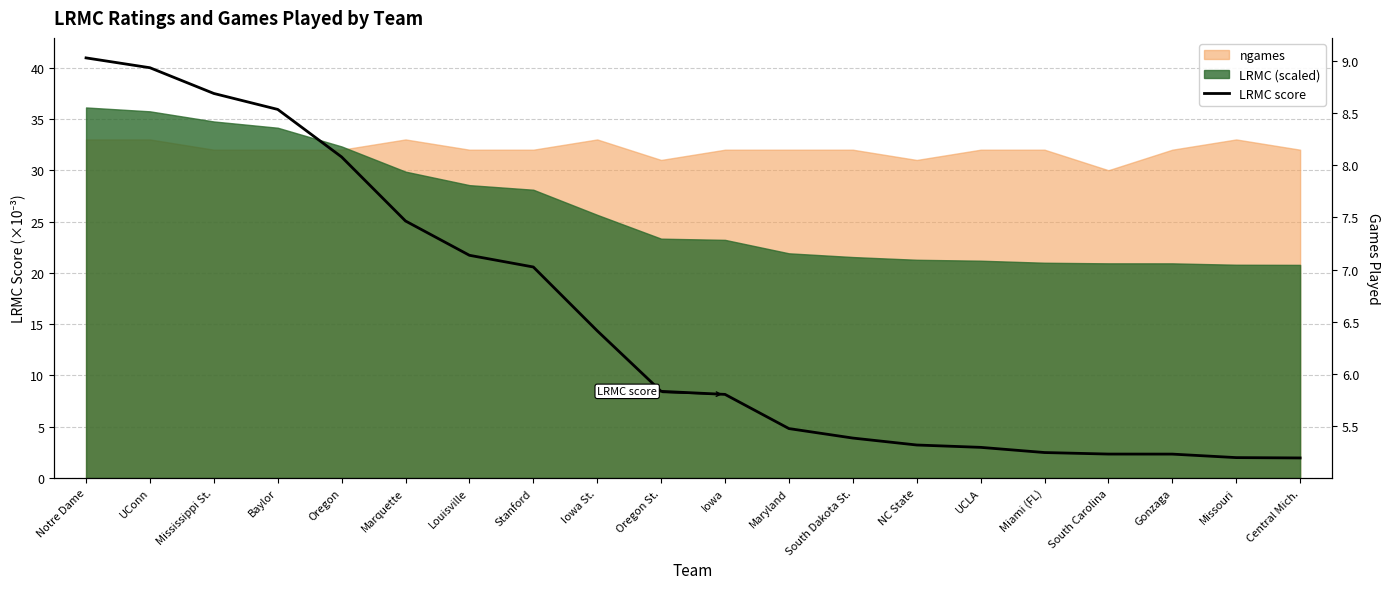

Reading left to right, list all the values displayed in this chart.

9.0	8.9	8.7	8.5	8.1	7.5	7.1	7.0	6.4	5.8	5.8	5.5	5.4	5.3	5.3	5.2	5.2	5.2	5.2	5.2